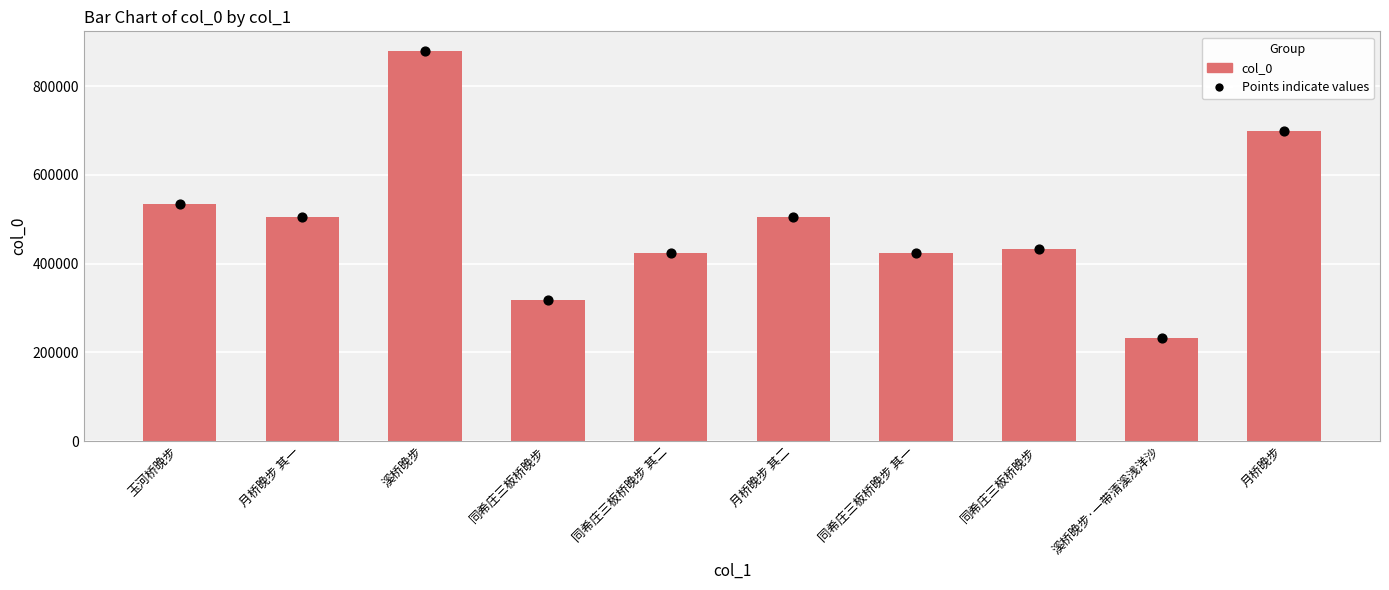

Between 月桥晚步 其一 and 溪桥晚步, which is larger?

溪桥晚步